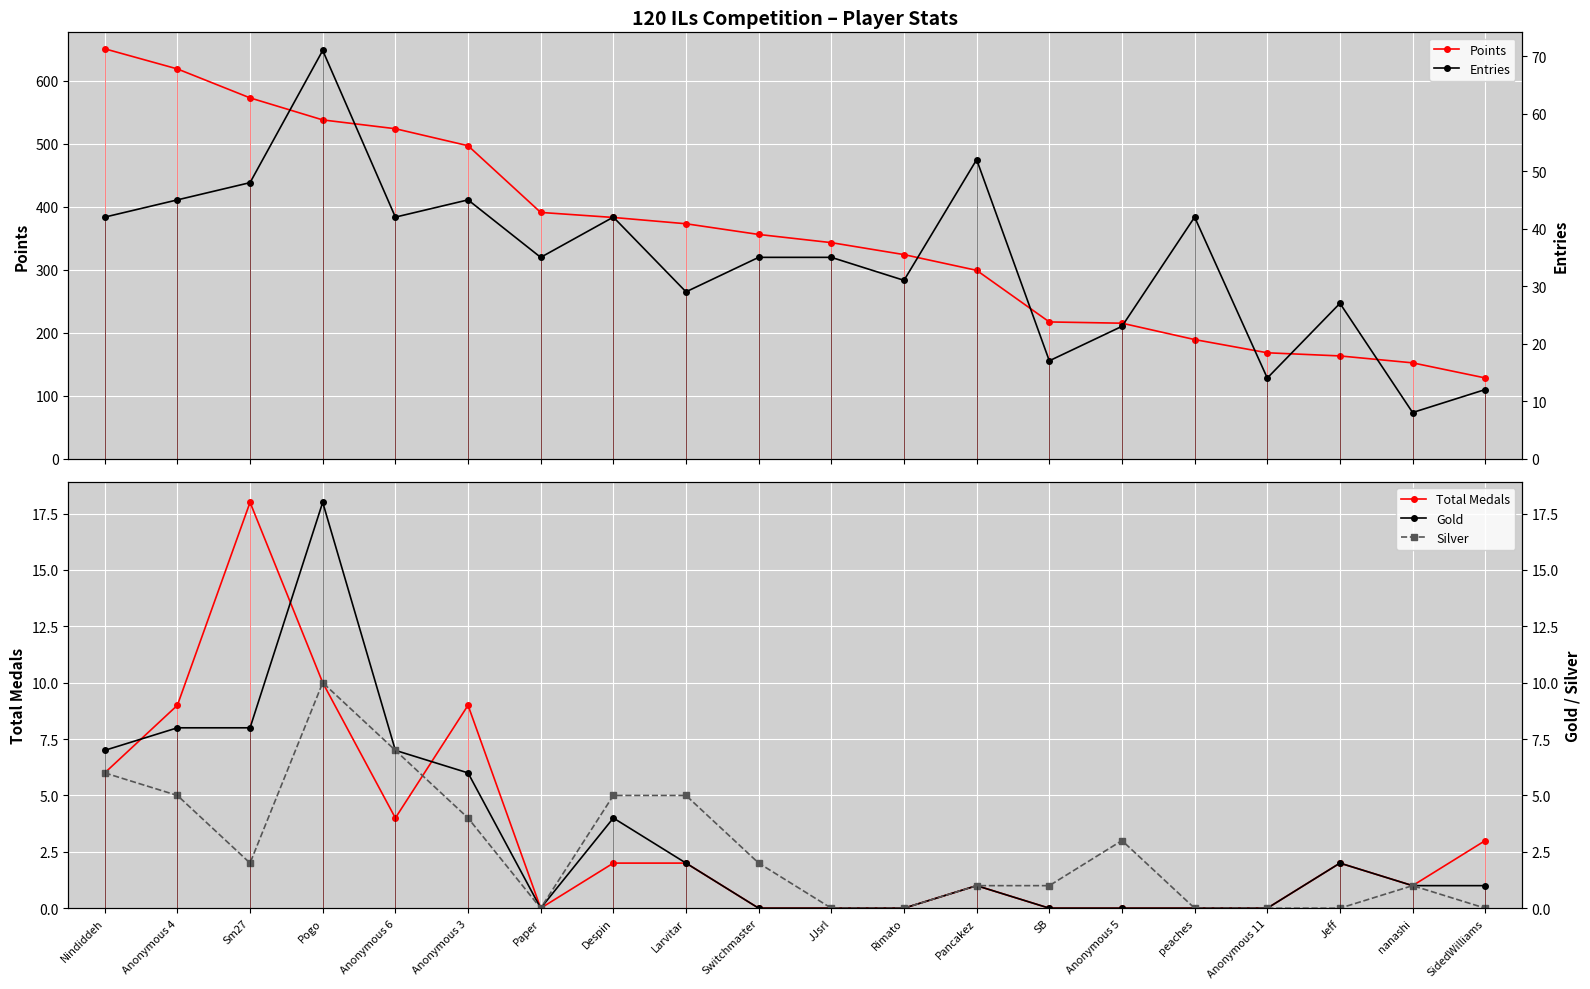

Is the value of Entries at Despin greater than the value of Silver at JJsrl?

Yes